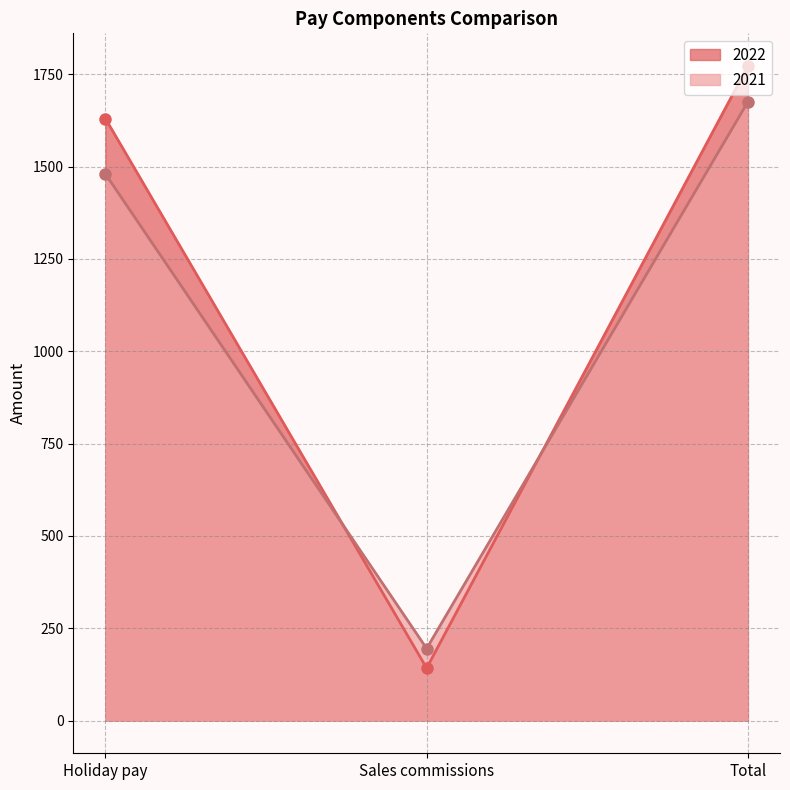

Does the chart display data point markers on the line(s)?

Yes